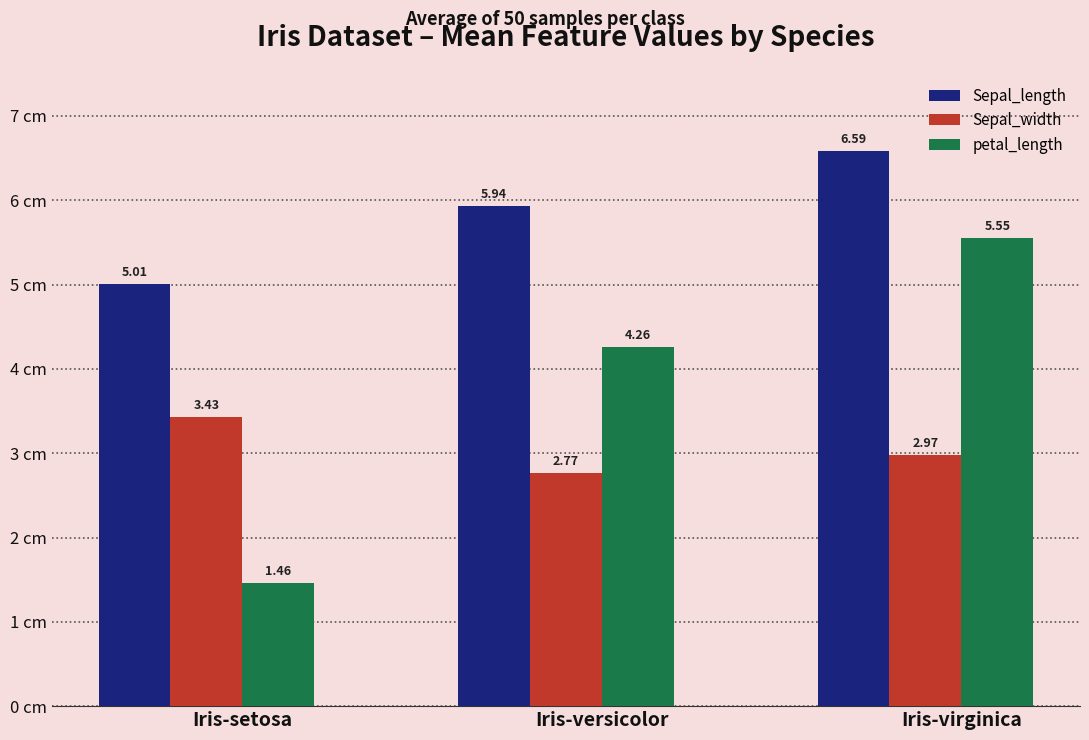

The Sepal_length series shows 5.0 at Iris-setosa. True or false?

True